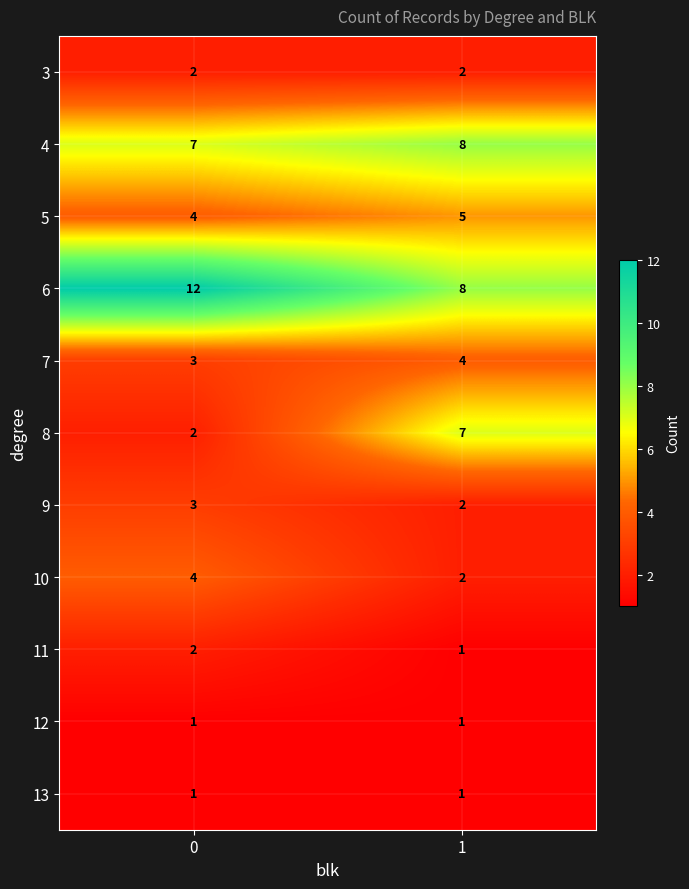

What is the spread (max minus min) of values at 0?

11